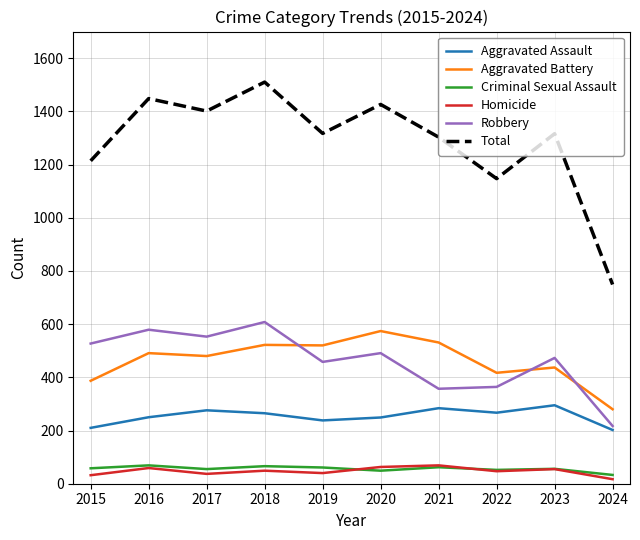

Which category has the lowest value in the Robbery series?

2024